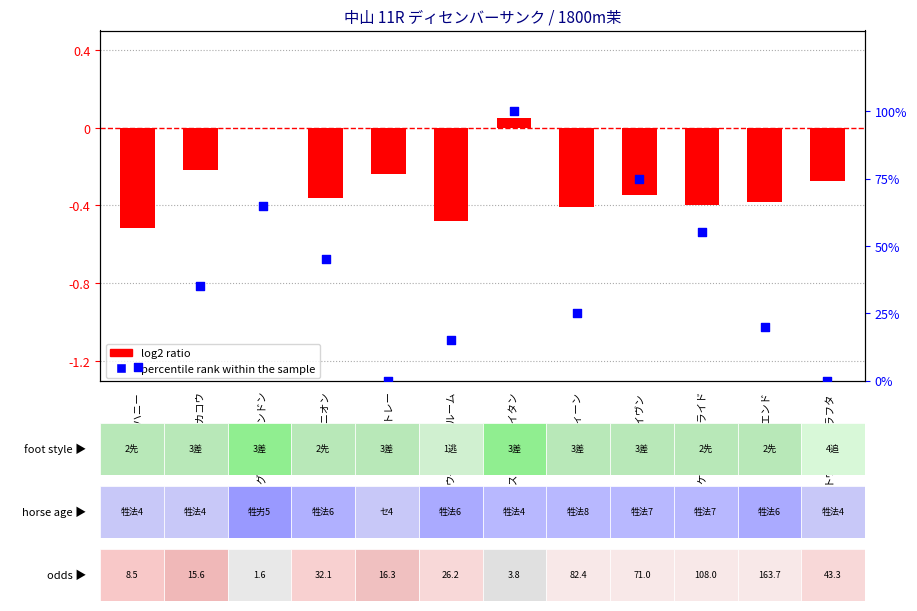

At which category is the sum across all series the highest?

ストロングタイタン